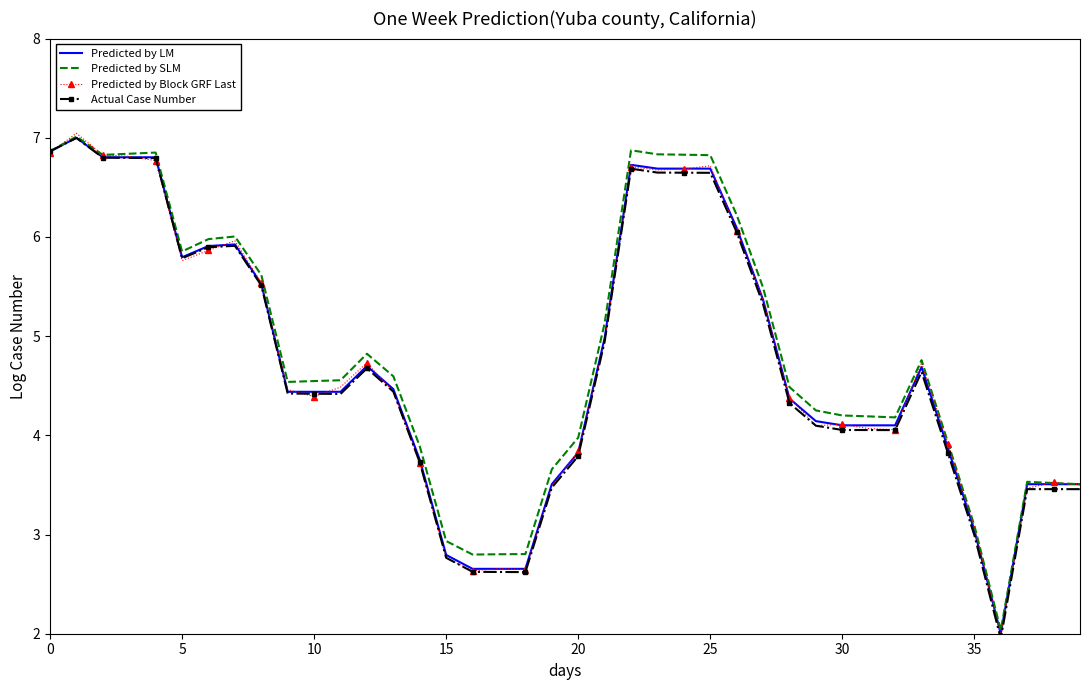

What is the highest value of the Predicted by SLM series?

7.0